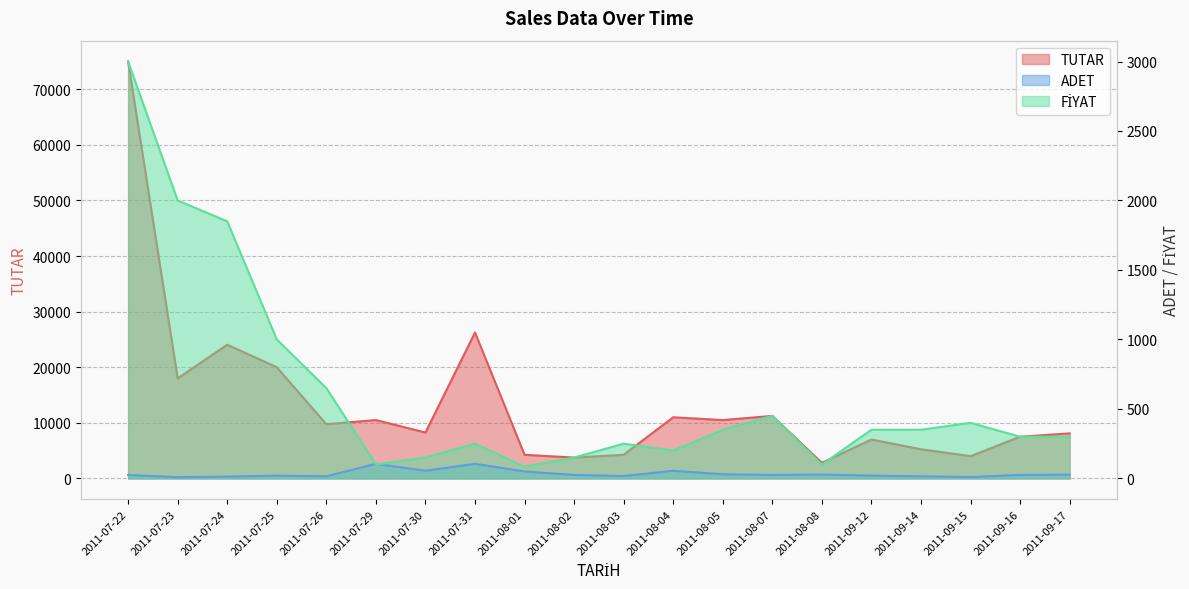

Is it true that TUTAR equals 26250 at 2011-07-31?

True